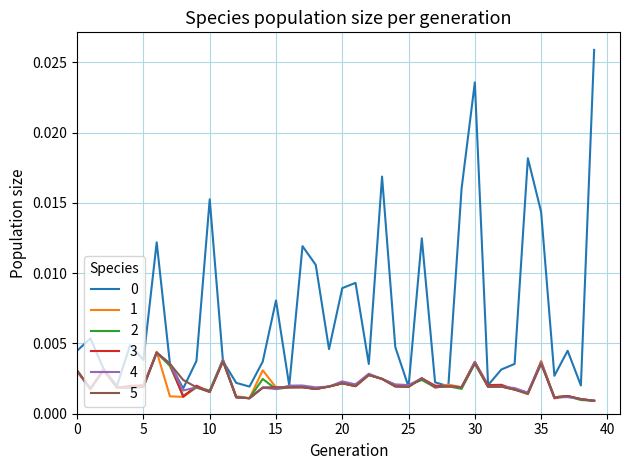

At how many categories does at least one series exceed 0?

40